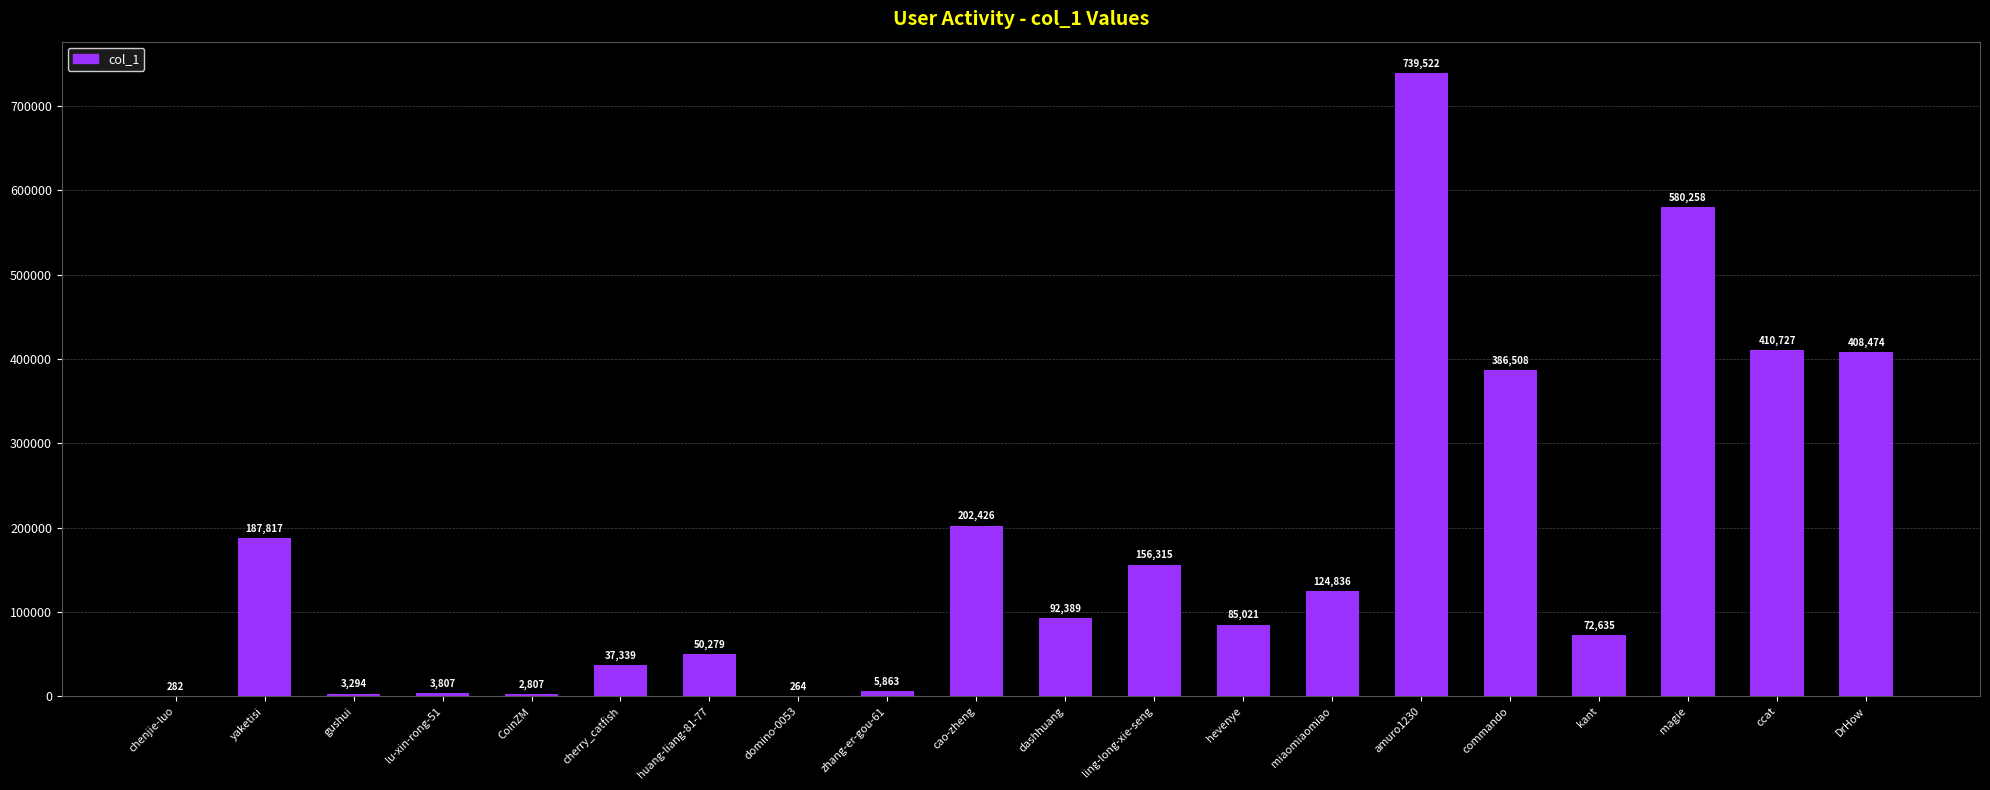

True or false: the data shows 111616 at kant.

False